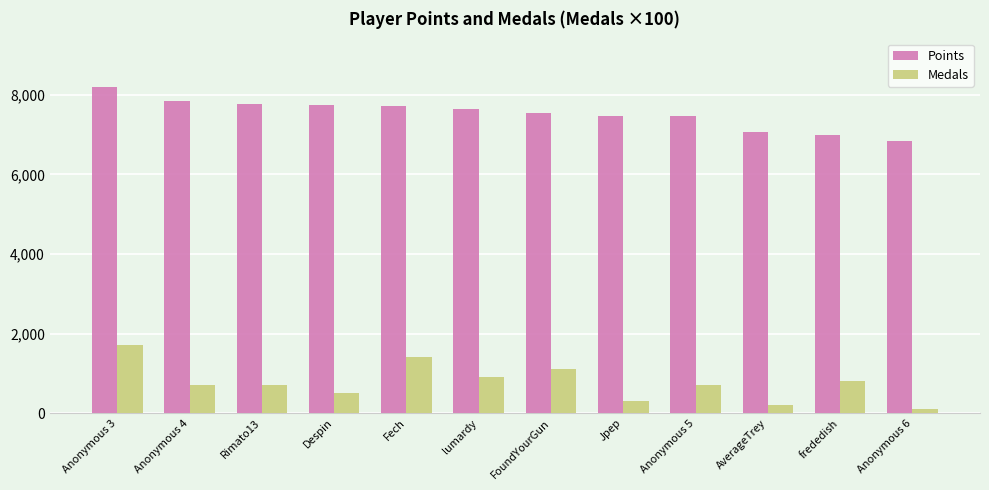

At frededish, list the series in order from largest to smallest.

Points, Medals